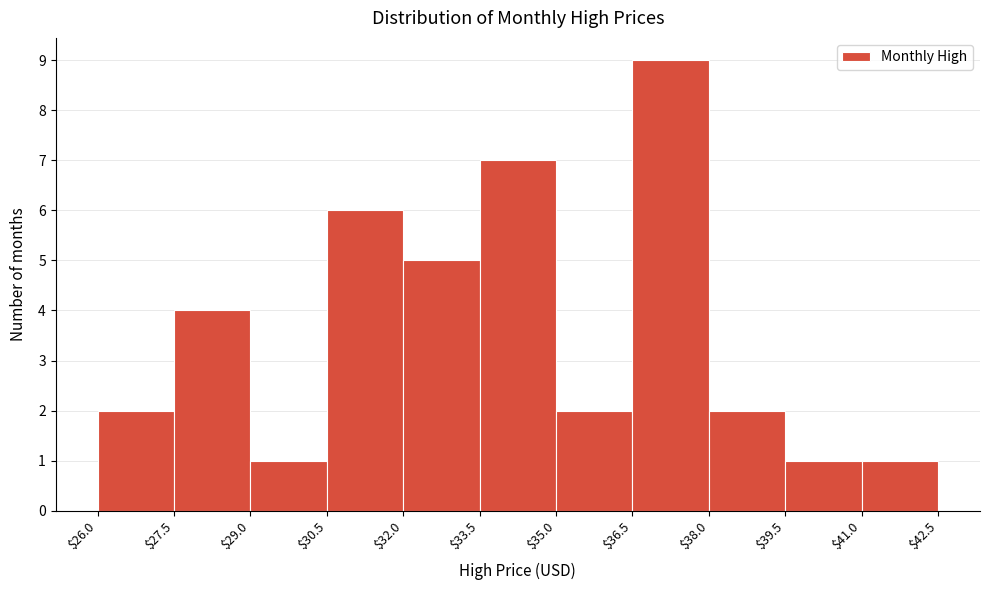

Reading left to right, transcribe this chart: for each bar, give the range it covers on the x-axis and its height. The values are not printed on the chart, so give them approximately, as read against the axis.

$26.0 to $27.5: 2
$27.5 to $29.0: 4
$29.0 to $30.5: 1
$30.5 to $32.0: 6
$32.0 to $33.5: 5
$33.5 to $35.0: 7
$35.0 to $36.5: 2
$36.5 to $38.0: 9
$38.0 to $39.5: 2
$39.5 to $41.0: 1
$41.0 to $42.5: 1